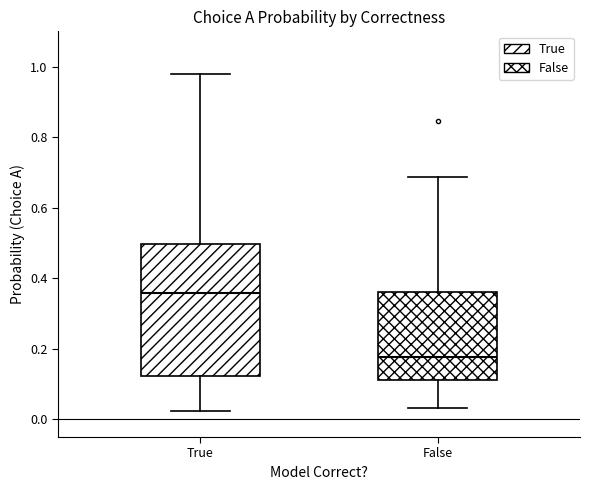

Which box is the tallest, from its lower edge to its upper edge?

True